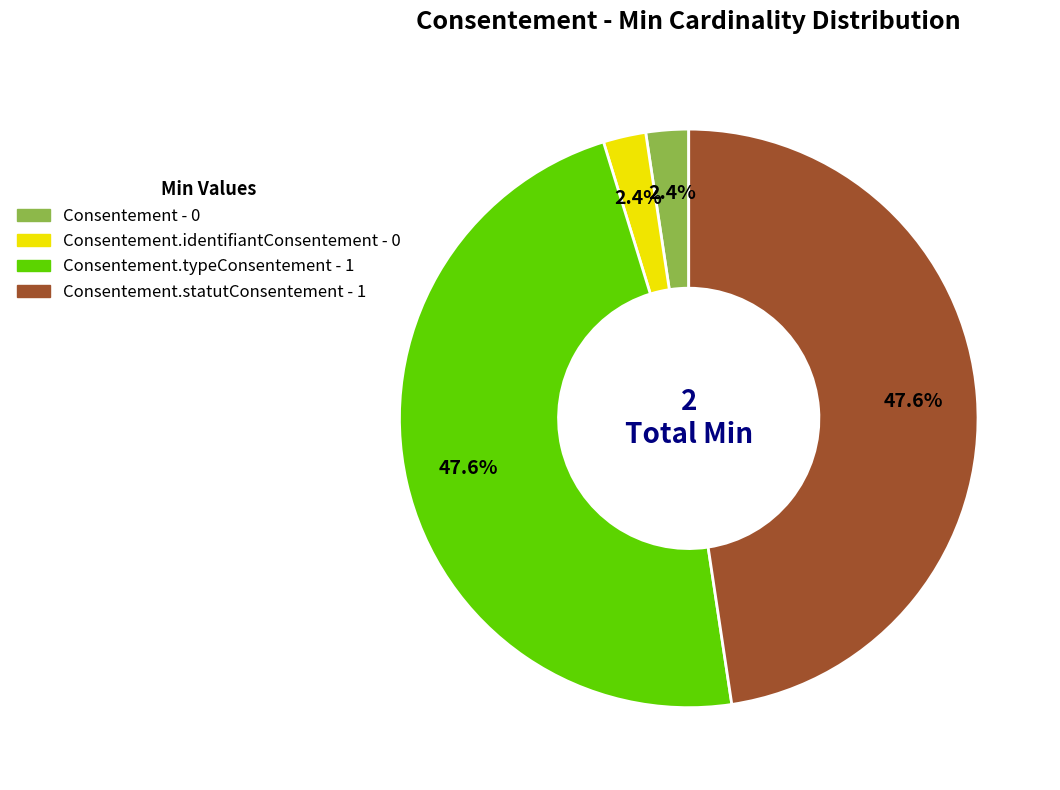

Does any single category account for the majority?

No